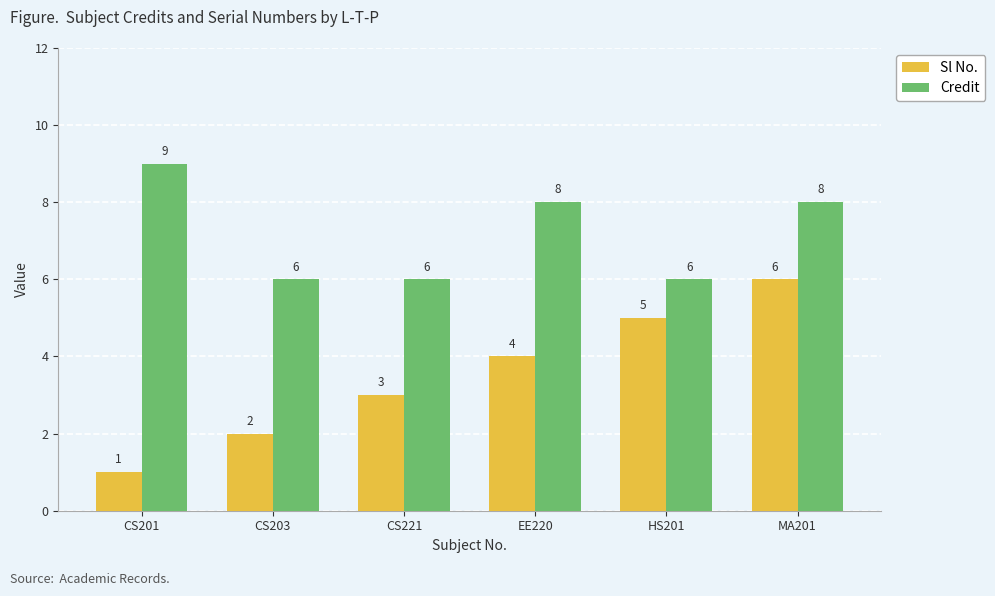

List the series in order of their overall mean, lowest first.

Sl No., Credit